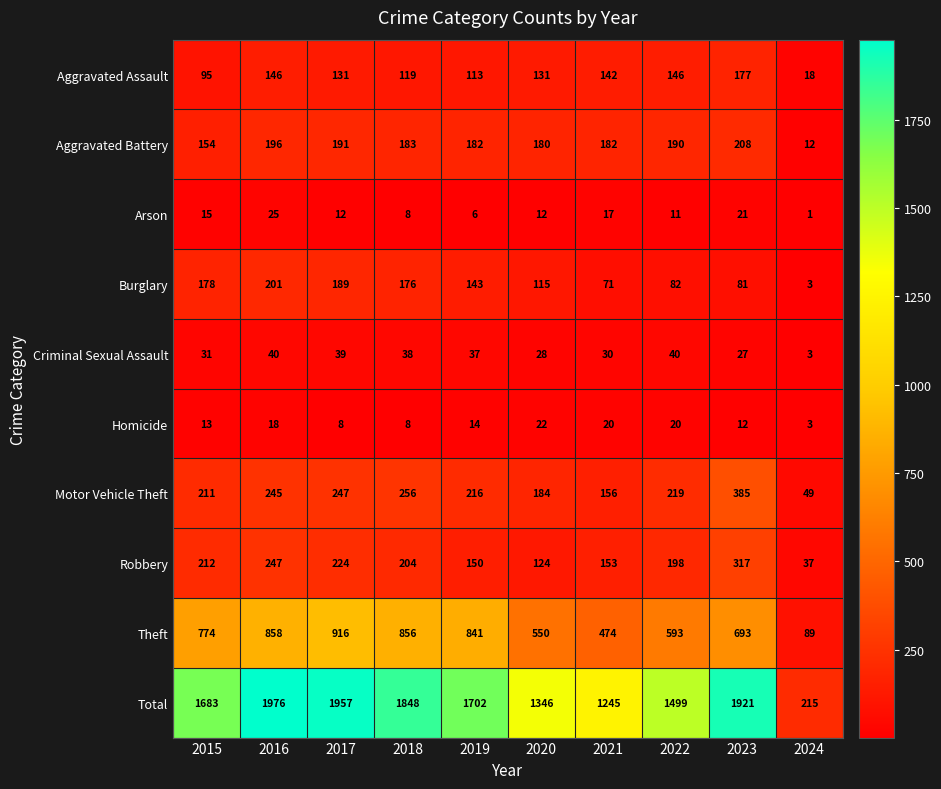

At which category is the sum across all series the highest?

2016